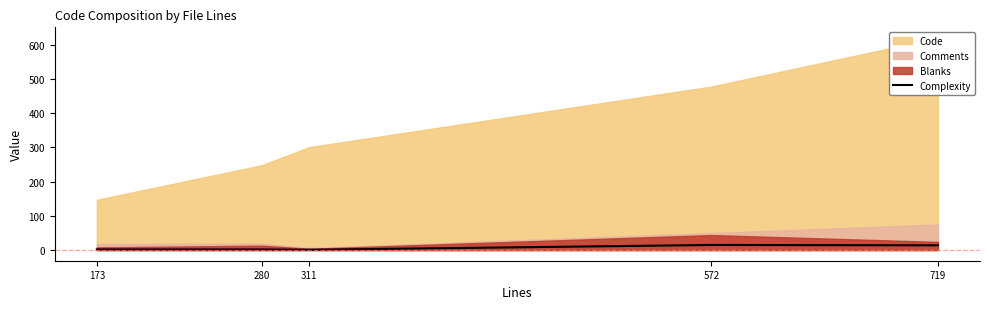

Reading left to right, what are all the values shown in this chart?

173=2	280=2	311=1	572=15	719=14